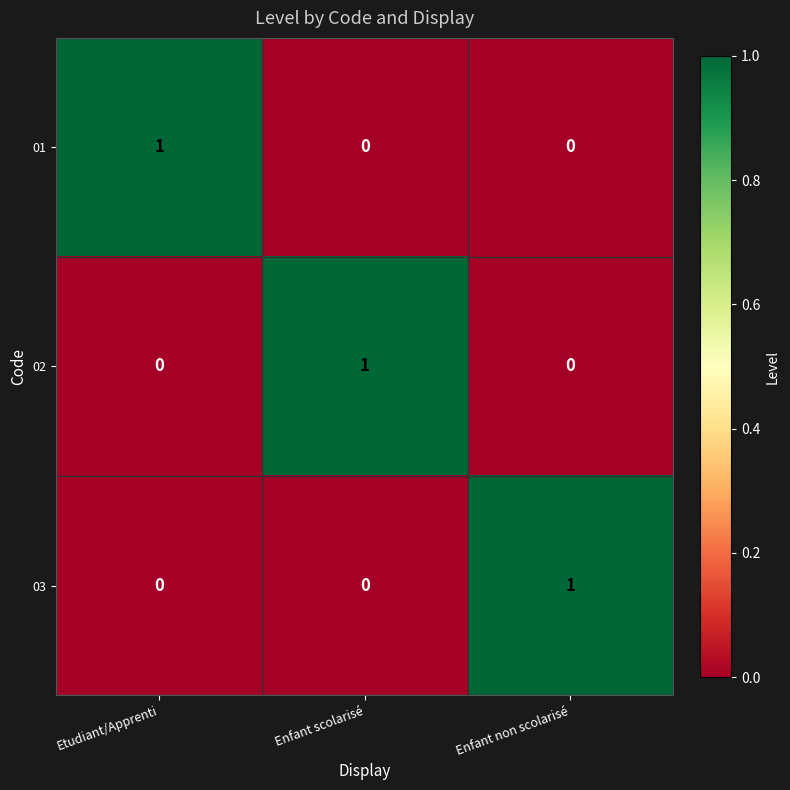

Is it true that 01 equals 2 at Etudiant/Apprenti?

False